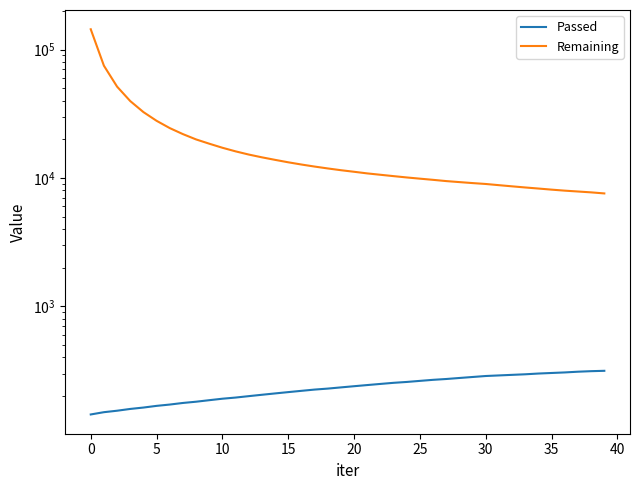

What is the minimum value shown in the chart?

144